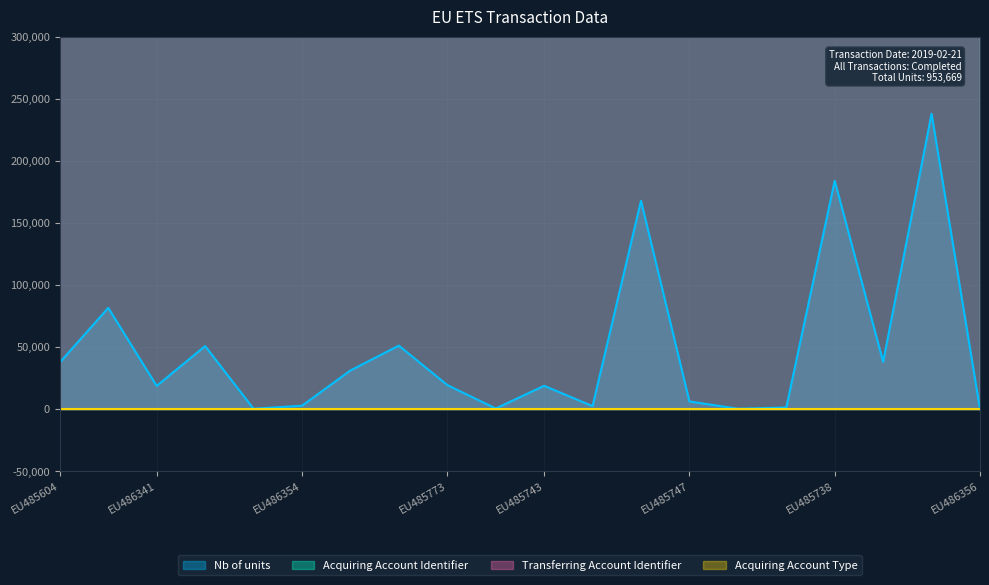

The value of Nb of units at EU485604 is 37780. True or false?

True